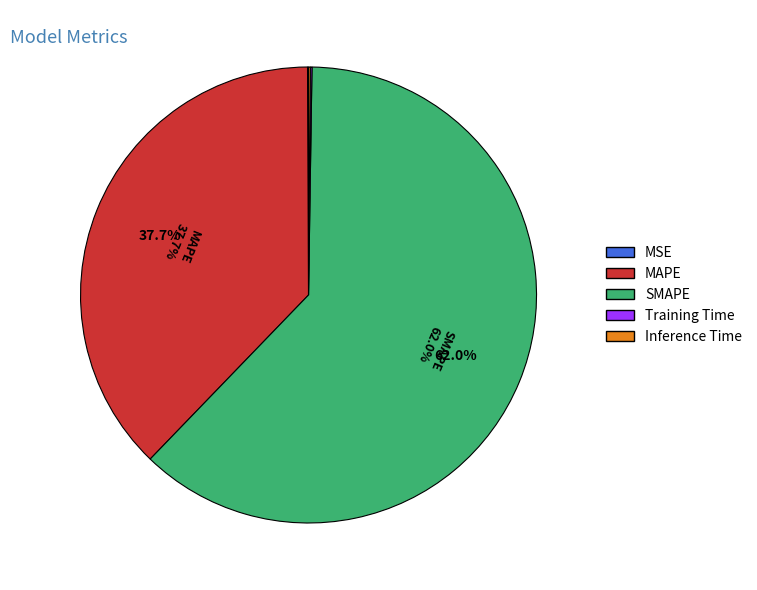

Which slice is the largest?

SMAPE